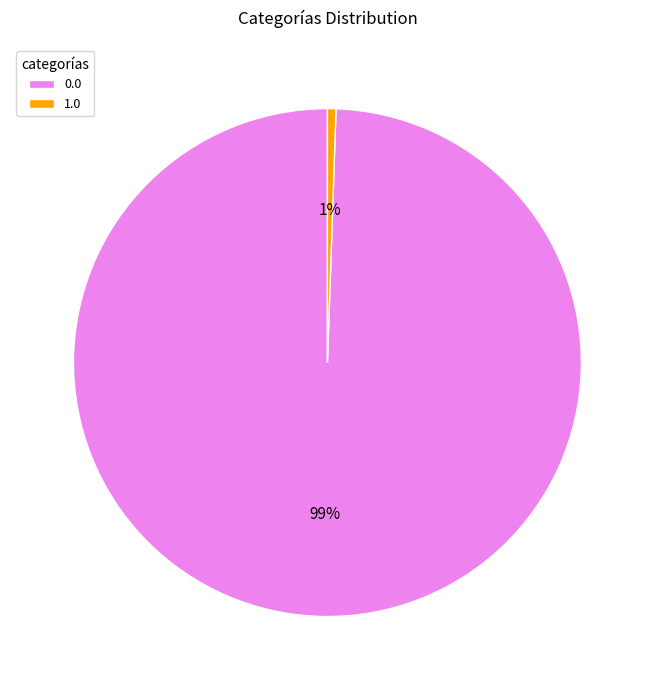

To the nearest percent, what is the average slice percentage?

50%